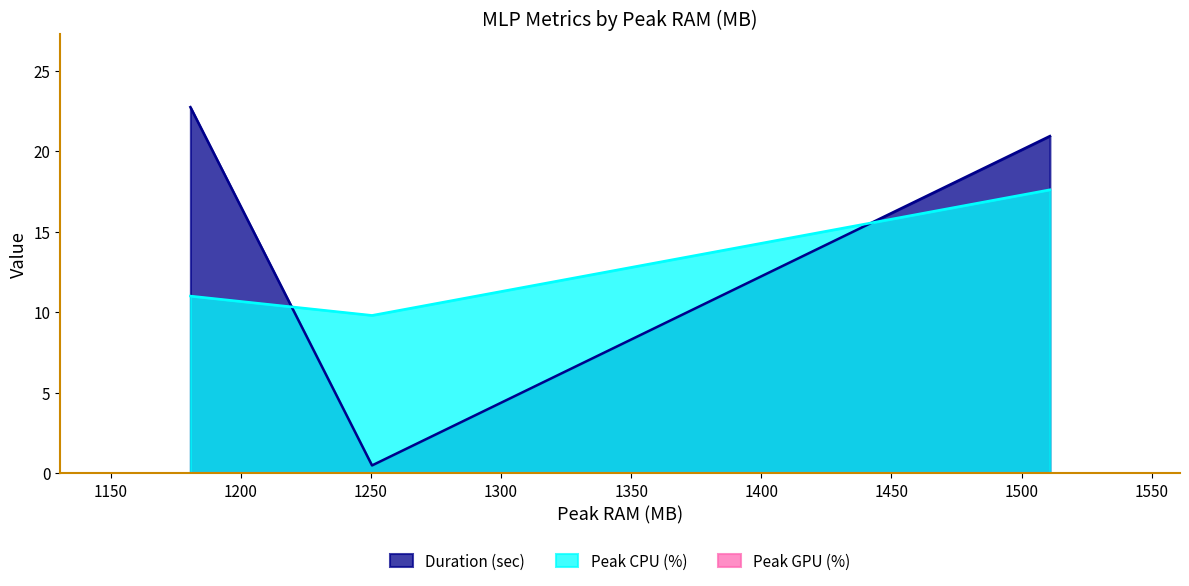

True or false: Peak GPU (%) has a value of 0.0 at MLP_training.

True